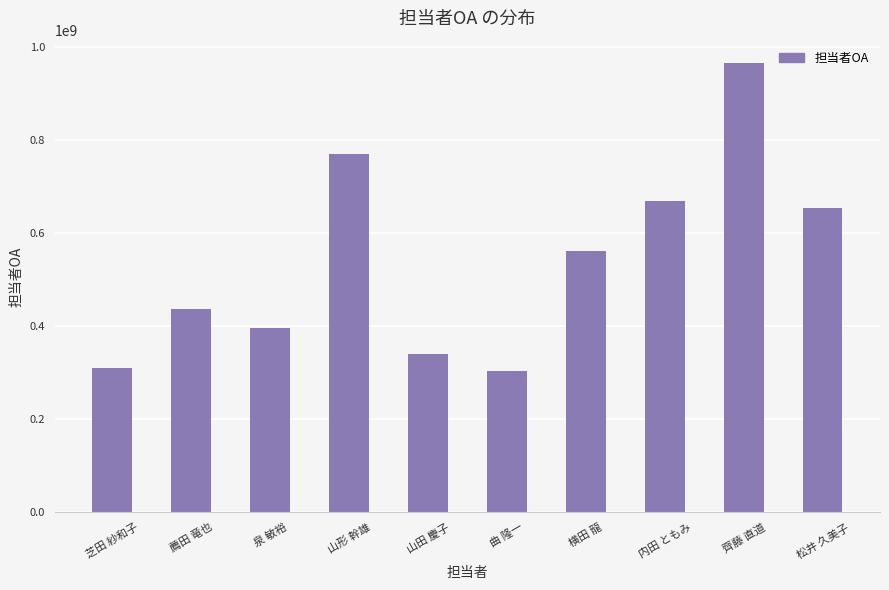

Reading left to right, transcribe all the data shown in this chart.

310915483	436222100	395575379	770757039	340683227	303165548	562428655	667879854	965017004	653524366